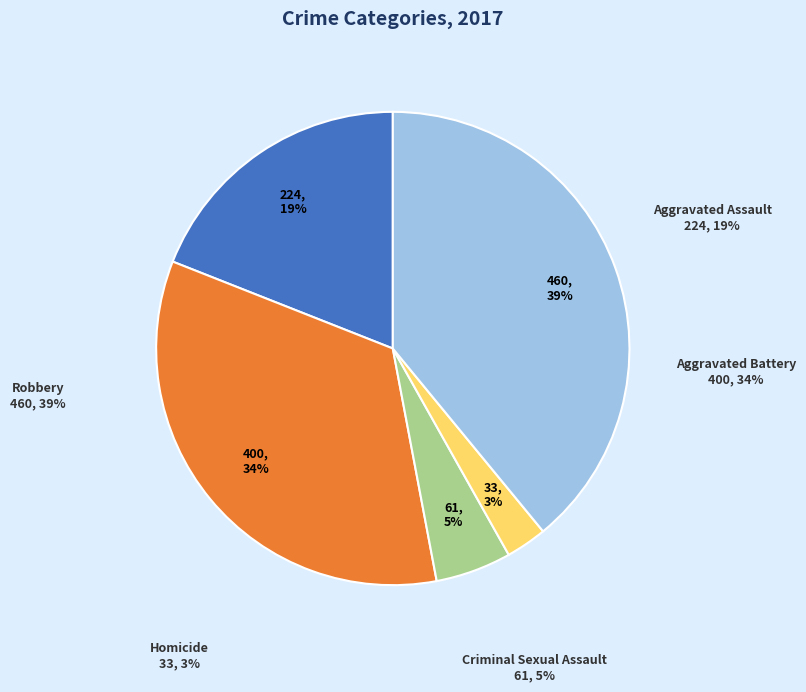

What is the smallest slice in the pie chart?

Homicide